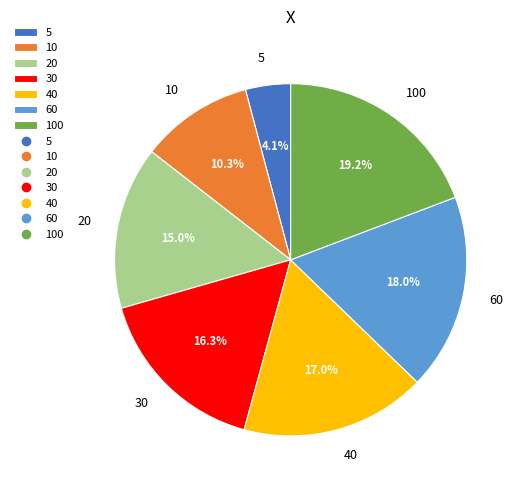

To the nearest percent, what is the difference between the 20 and 10 slice percentages?

5%